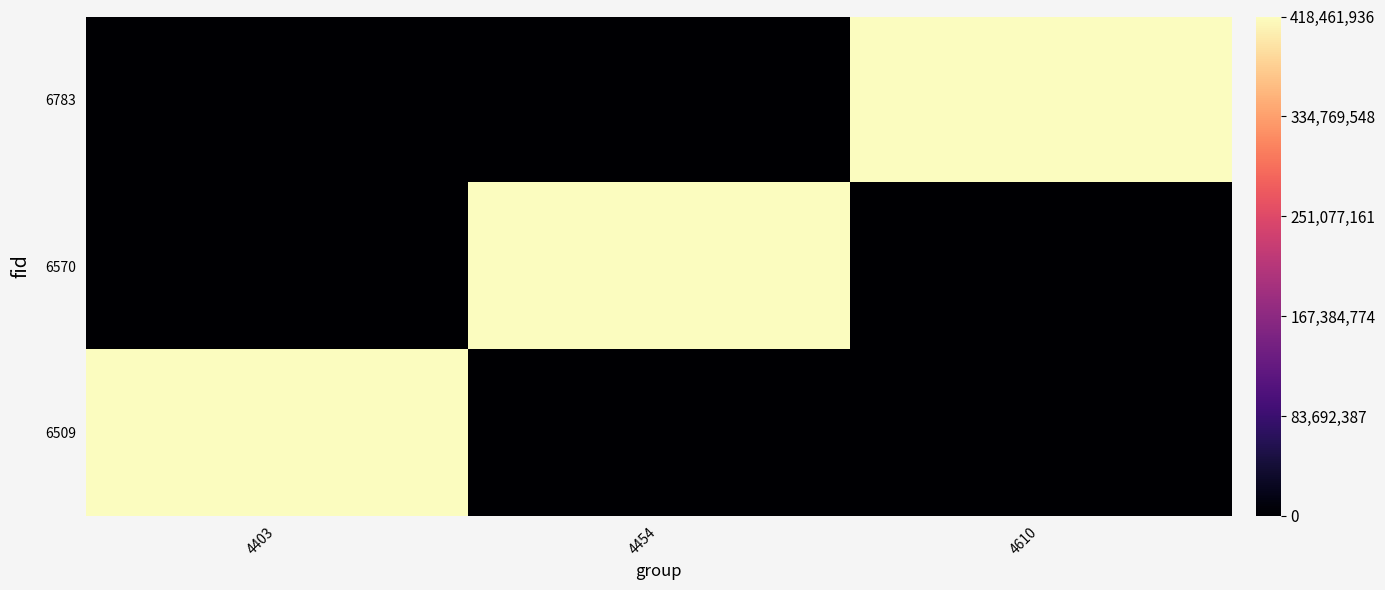

Reading right to left, transcribe all the data shown in this chart.

6783: 4610=418461936	4454=0	4403=0
6570: 4610=0	4454=418461936	4403=0
6509: 4610=0	4454=0	4403=418461936